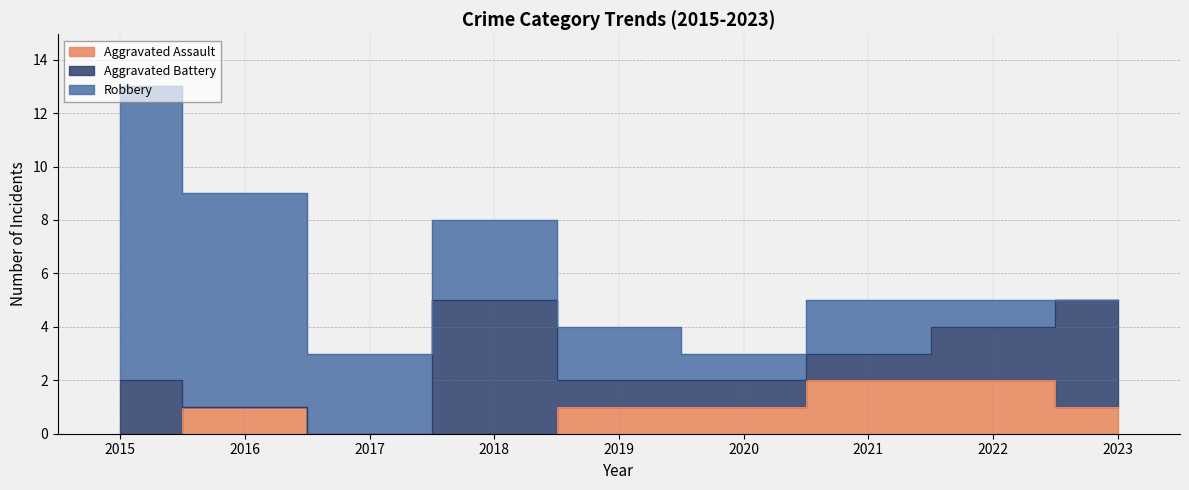

Where is the first local maximum for Aggravated Battery?

2018